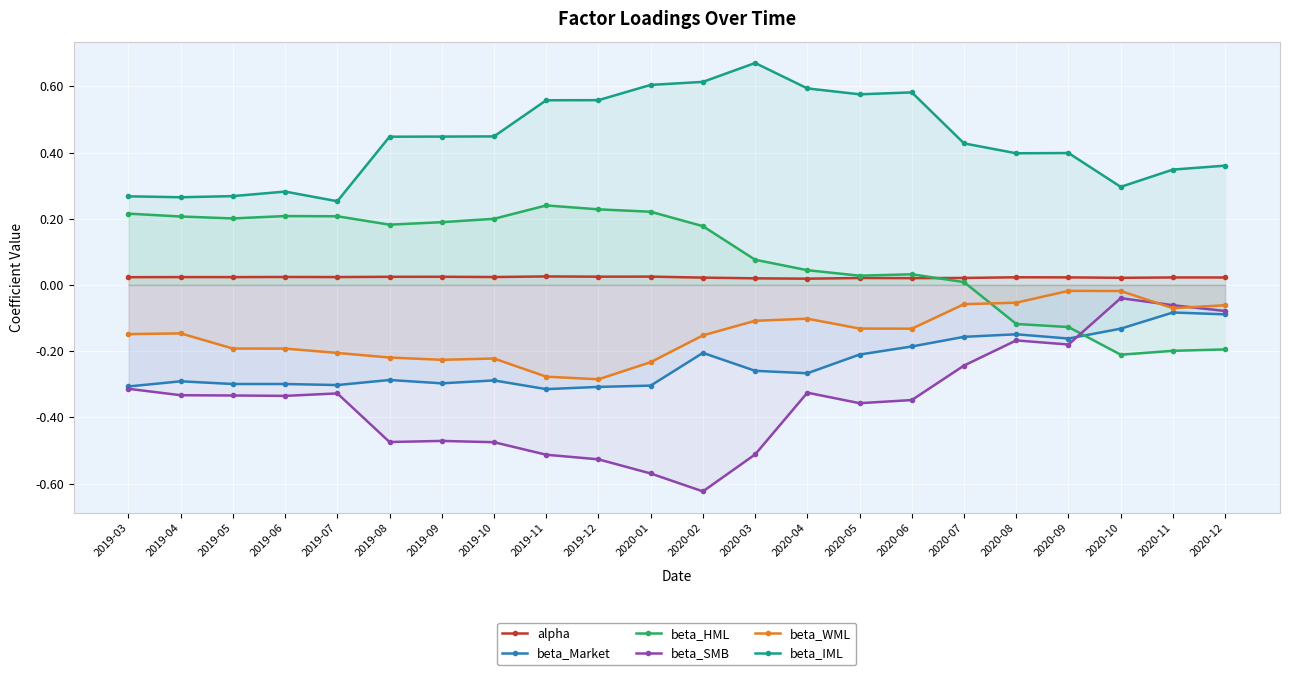

In beta_Market, how many points are higher than both neighbors (excluding endpoints)?

6